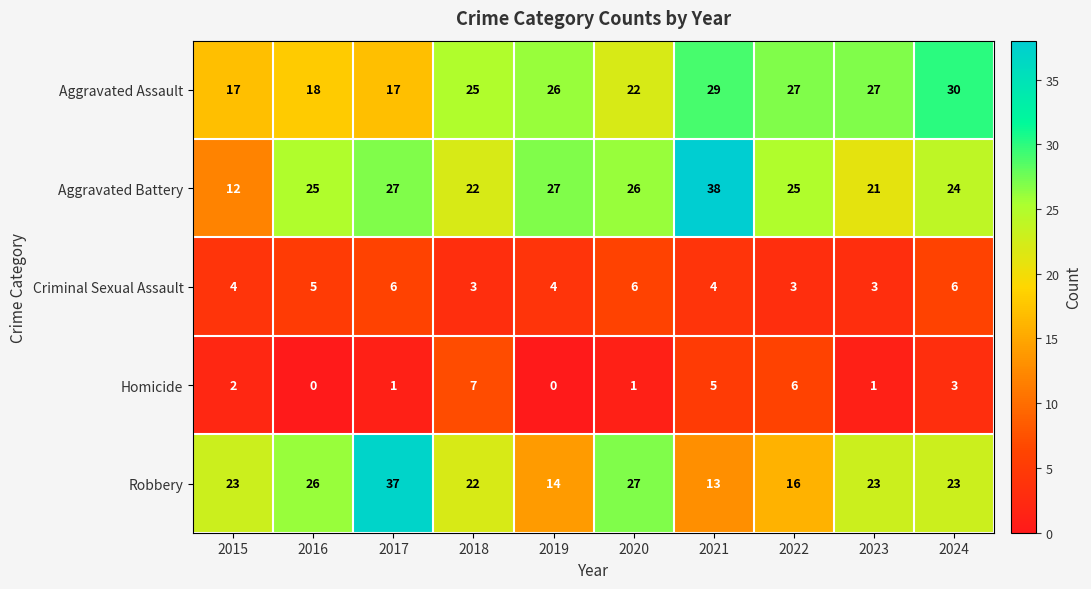

Which series has the largest total across all categories?

Aggravated Battery